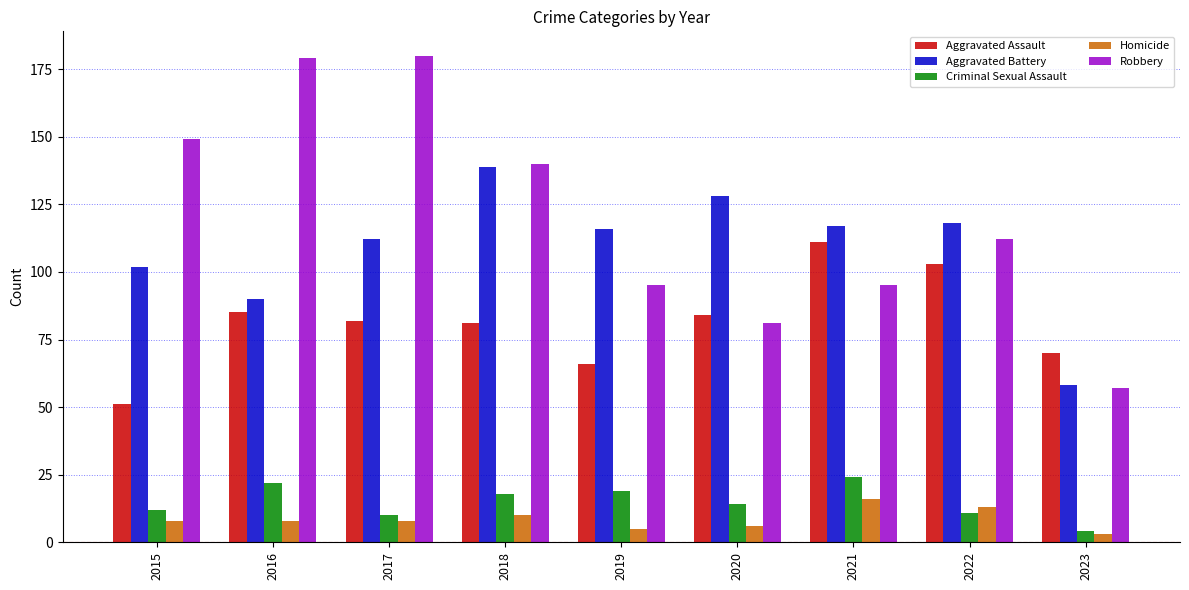

Which series changed the most between 2019 and 2022?

Aggravated Assault